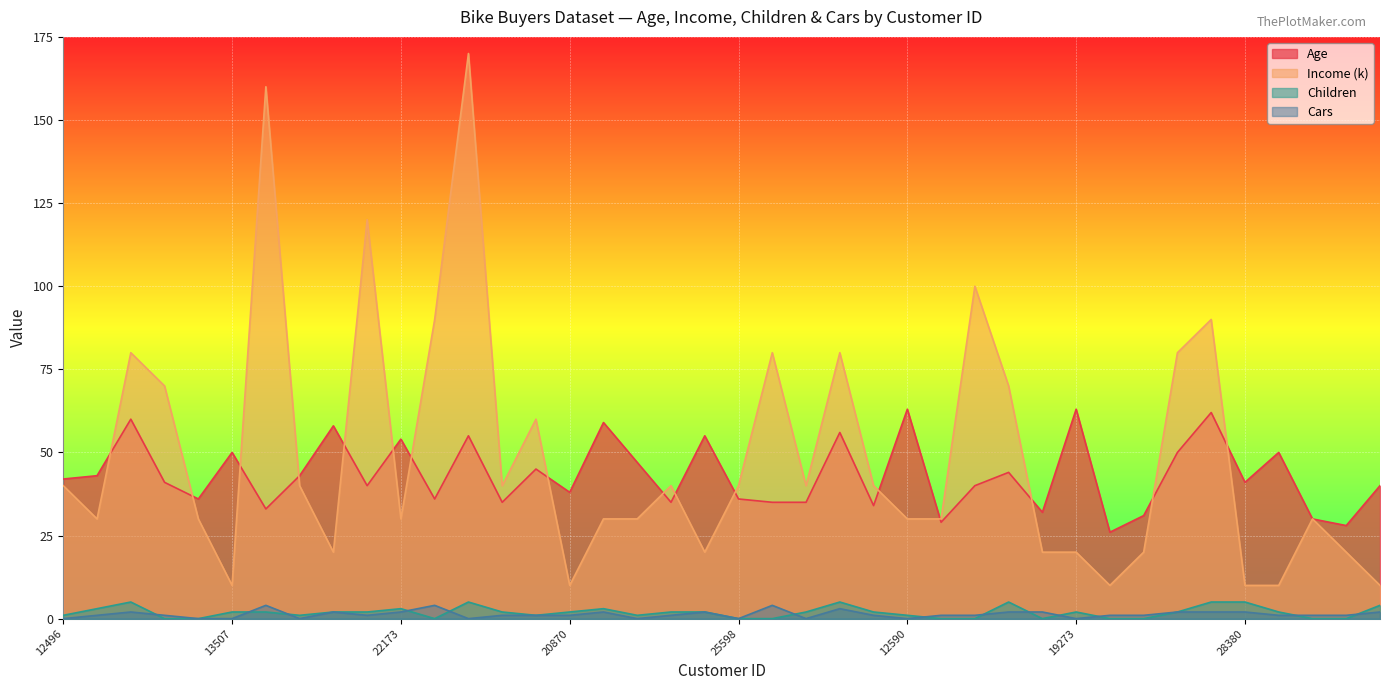

Reading left to right, transcribe all the data shown in this chart.

Age: 12496=42	24107=43	14177=60	24381=41	25597=36	13507=50	27974=33	19364=43	22155=58	19280=40	22173=54	12697=36	11434=55	25323=35	23542=45	20870=38	23316=59	12610=47	27183=35	25940=55	25598=36	21564=35	19193=35	26412=56	27184=34	12590=63	17841=29	18283=40	18299=44	16466=32	19273=63	22400=26	20942=31	18484=50	12291=62	28380=41	17891=50	27832=30	26863=28	16259=40
Income (k): 12496=40	24107=30	14177=80	24381=70	25597=30	13507=10	27974=160	19364=40	22155=20	19280=120	22173=30	12697=90	11434=170	25323=40	23542=60	20870=10	23316=30	12610=30	27183=40	25940=20	25598=40	21564=80	19193=40	26412=80	27184=40	12590=30	17841=30	18283=100	18299=70	16466=20	19273=20	22400=10	20942=20	18484=80	12291=90	28380=10	17891=10	27832=30	26863=20	16259=10
Children: 12496=1	24107=3	14177=5	24381=0	25597=0	13507=2	27974=2	19364=1	22155=2	19280=2	22173=3	12697=0	11434=5	25323=2	23542=1	20870=2	23316=3	12610=1	27183=2	25940=2	25598=0	21564=0	19193=2	26412=5	27184=2	12590=1	17841=0	18283=0	18299=5	16466=0	19273=2	22400=0	20942=0	18484=2	12291=5	28380=5	17891=2	27832=0	26863=0	16259=4
Cars: 12496=0	24107=1	14177=2	24381=1	25597=0	13507=0	27974=4	19364=0	22155=2	19280=1	22173=2	12697=4	11434=0	25323=1	23542=1	20870=1	23316=2	12610=0	27183=1	25940=2	25598=0	21564=4	19193=0	26412=3	27184=1	12590=0	17841=1	18283=1	18299=2	16466=2	19273=0	22400=1	20942=1	18484=2	12291=2	28380=2	17891=1	27832=1	26863=1	16259=2